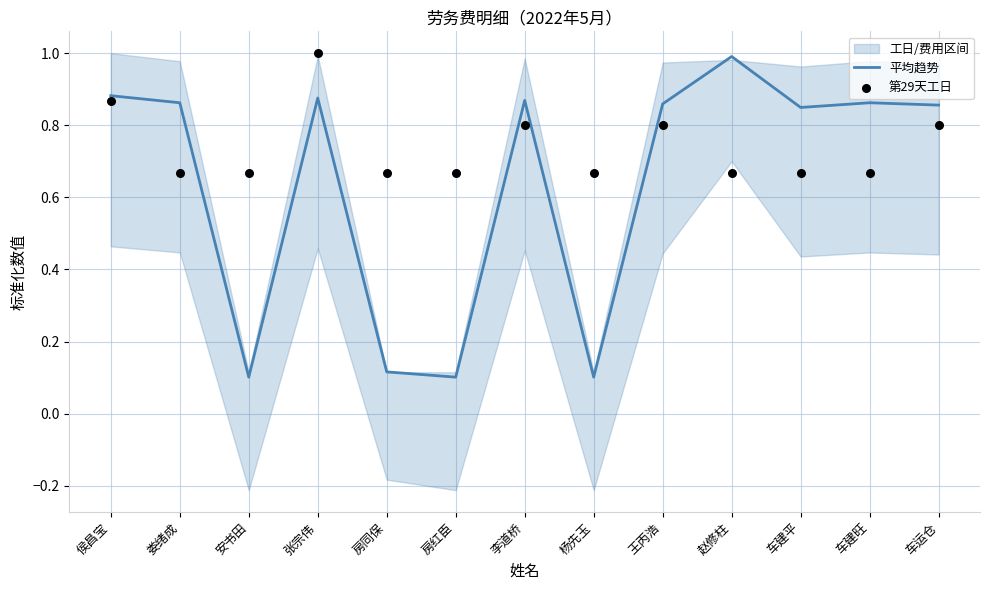

The value of 平均趋势 at 安书田 is 0.2. True or false?

False